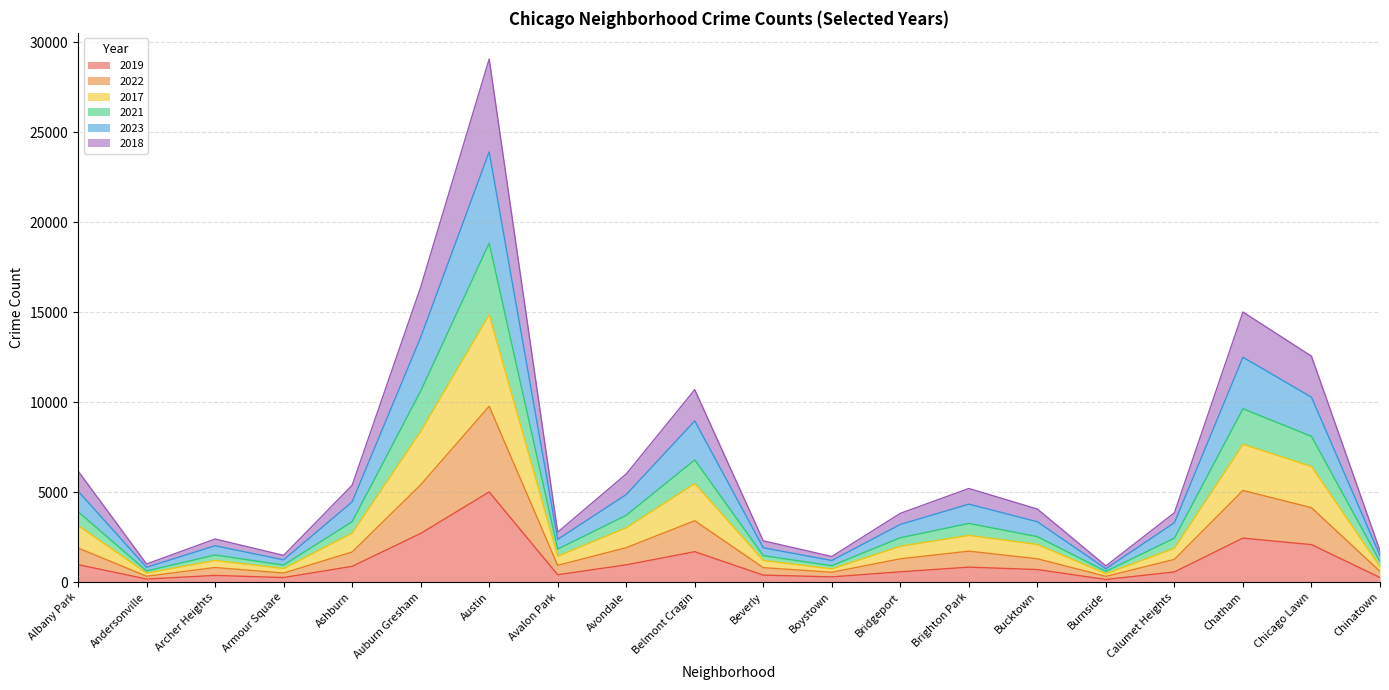

What is the lowest value of the 2022 series?

317